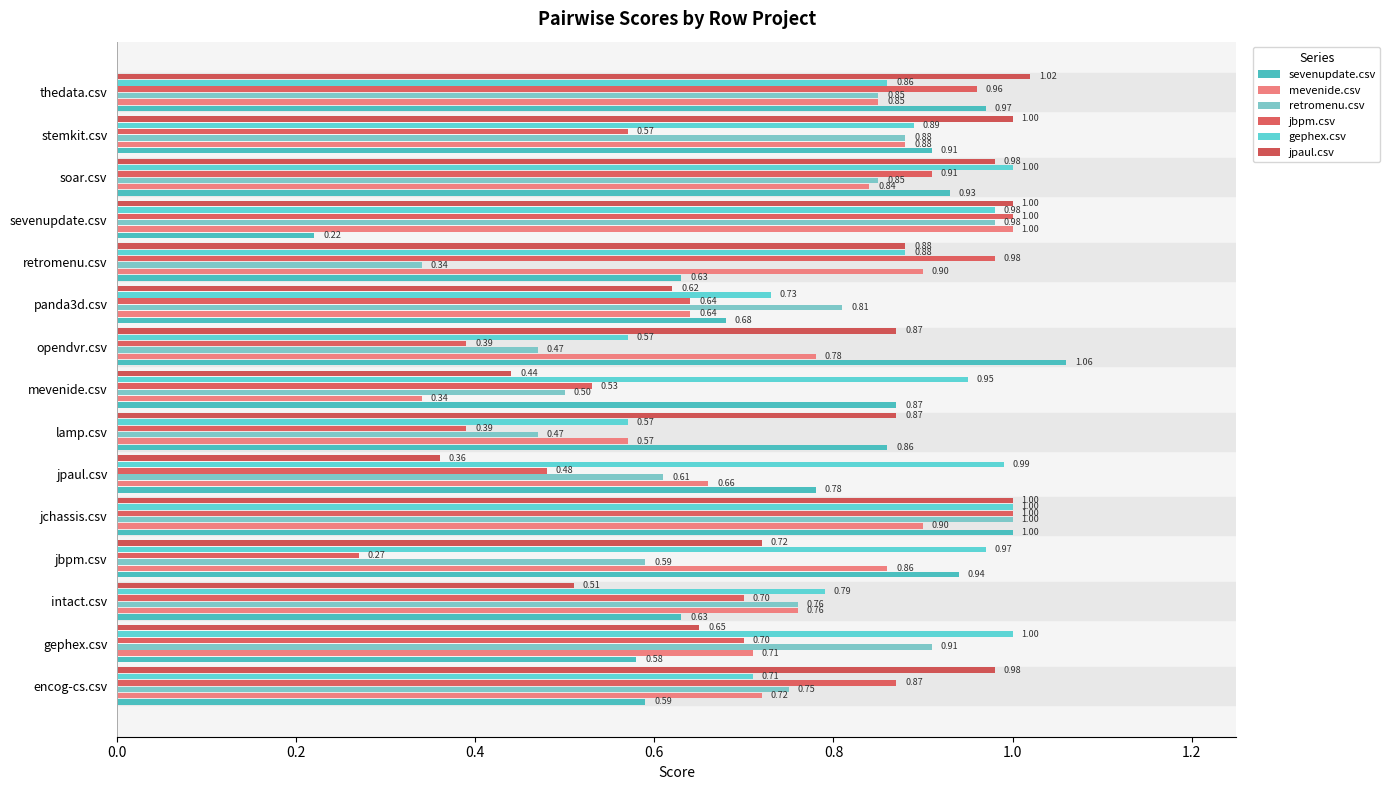

Count the number of categories in the chart.

15